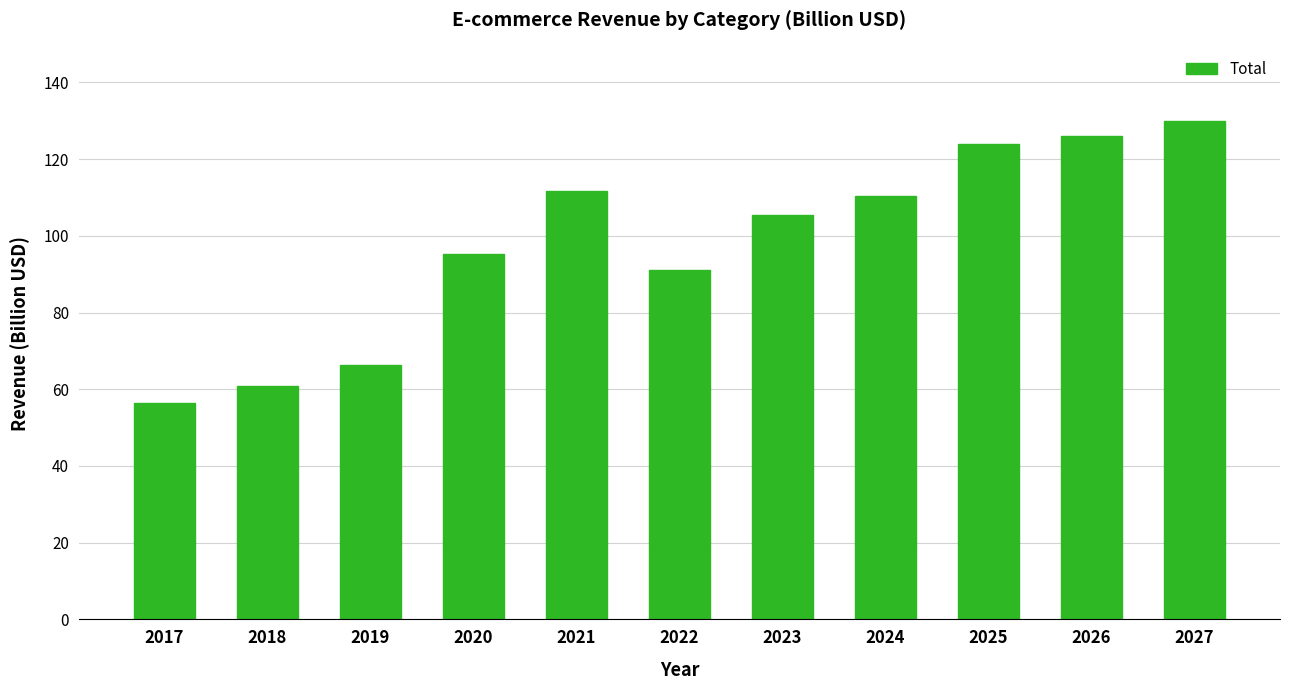

Approximately how many times larger is the value at 2027 compared to 2019?

2.0